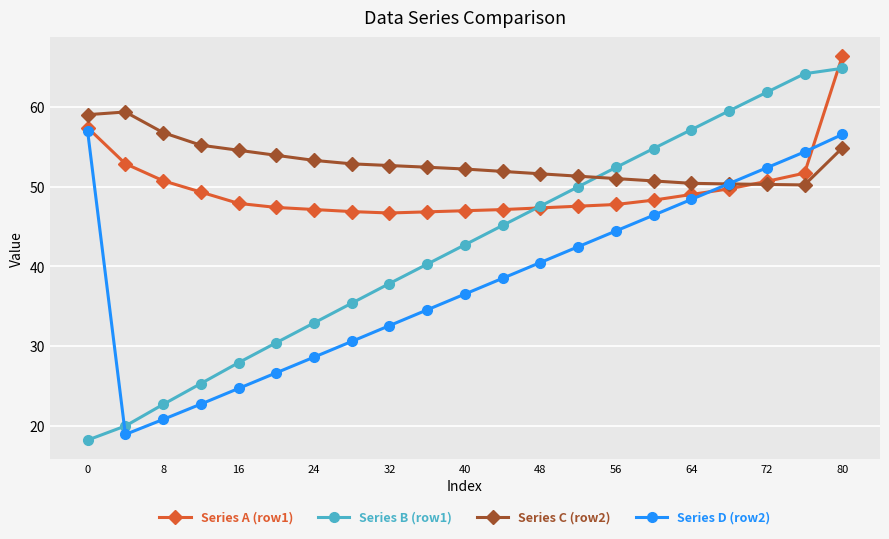

True or false: Series B (row1) has more than 2 interior local peaks.

False